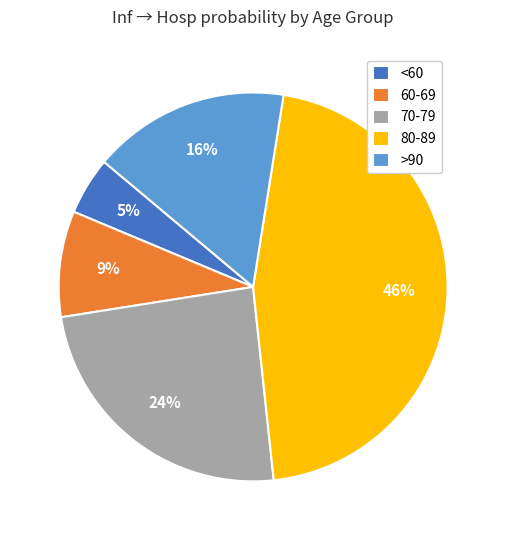

To the nearest percent, what is the difference between the largest and smallest slice percentages?

41%